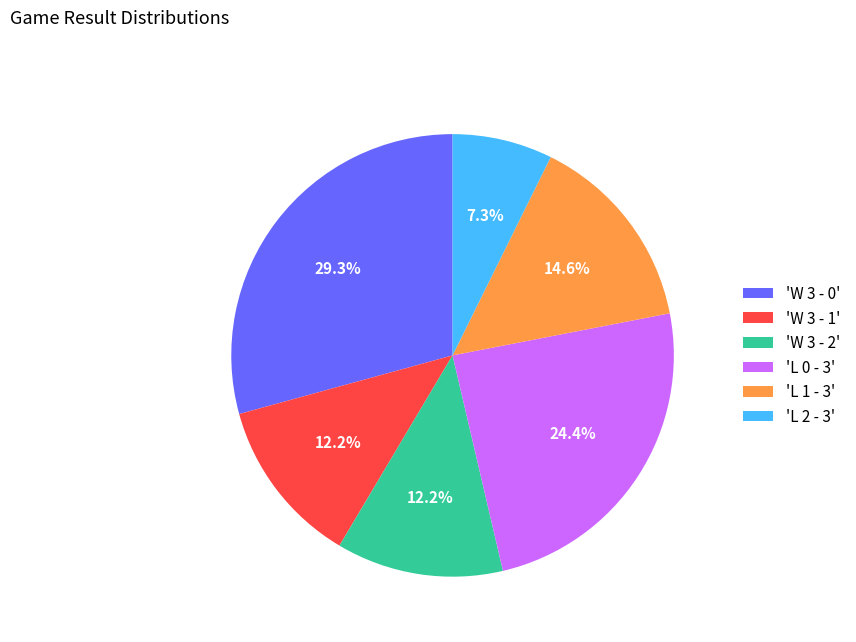

Is the sum of 'W 3 - 0' and 'W 3 - 1' greater than half?

No